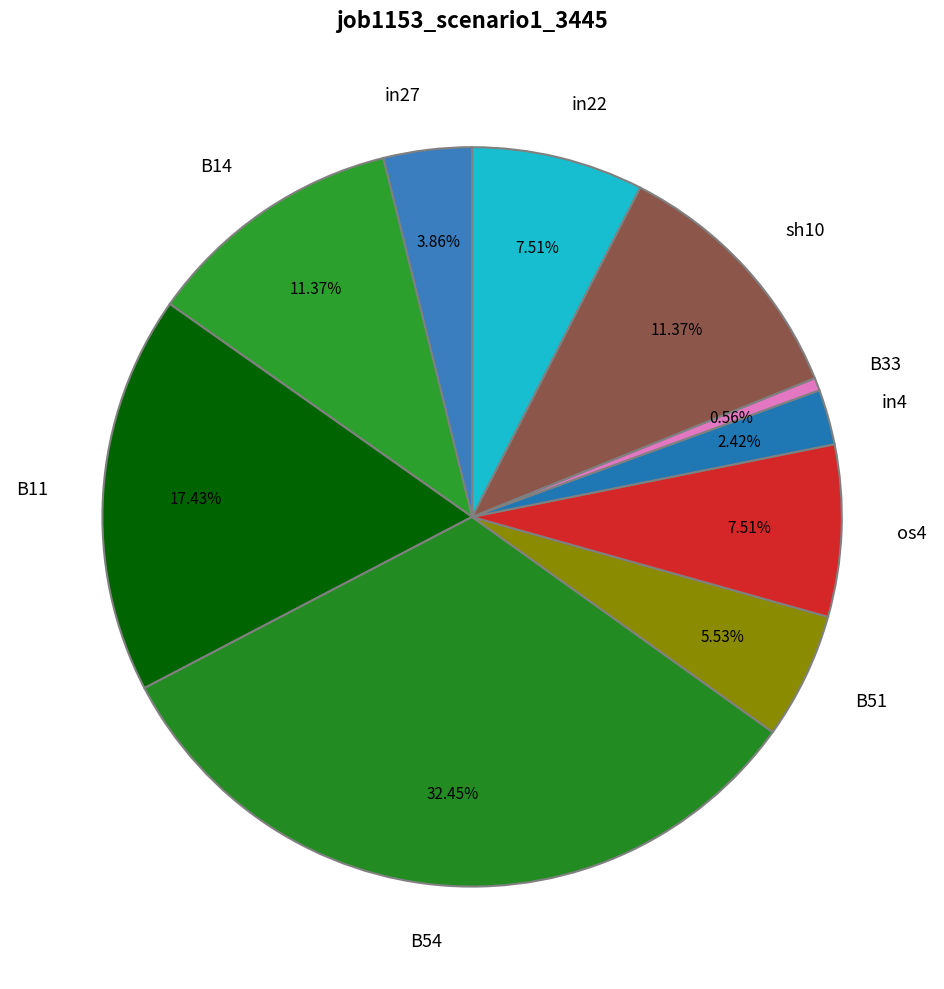

Which has a higher value, in4 or B54?

B54